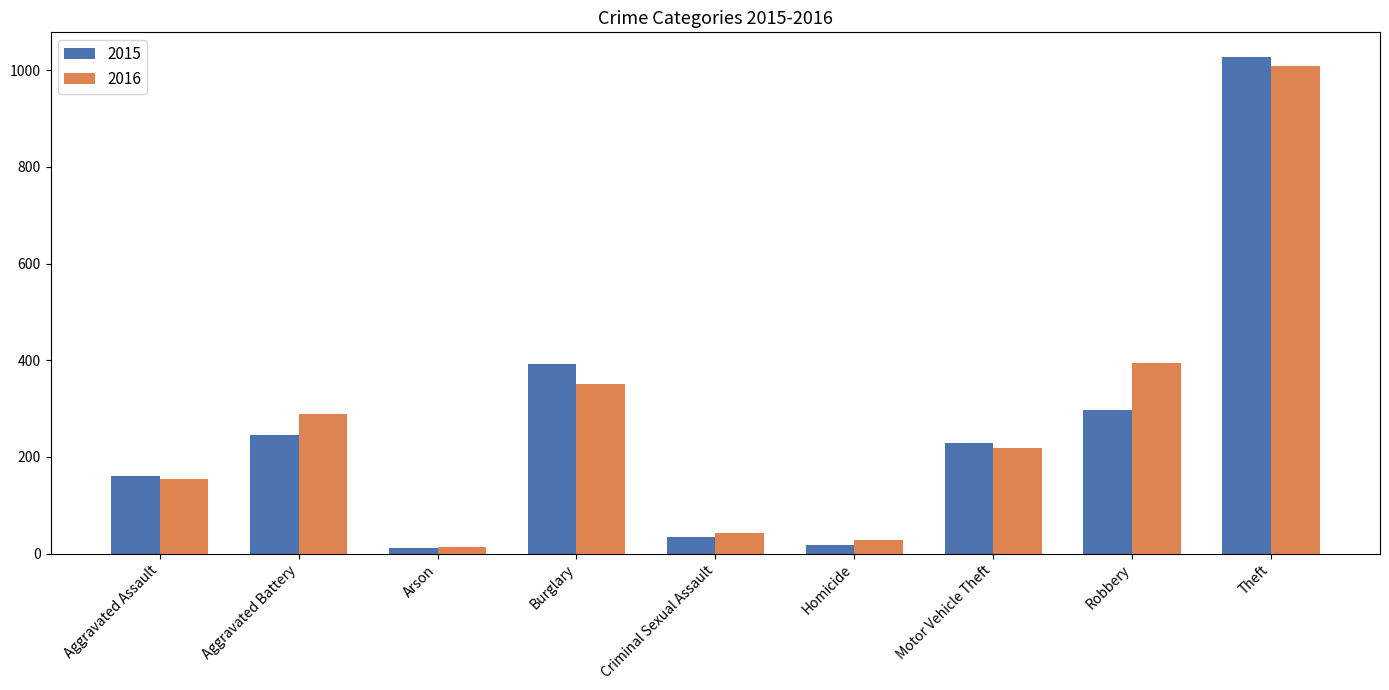

The 2016 series shows 352 at Burglary. True or false?

True